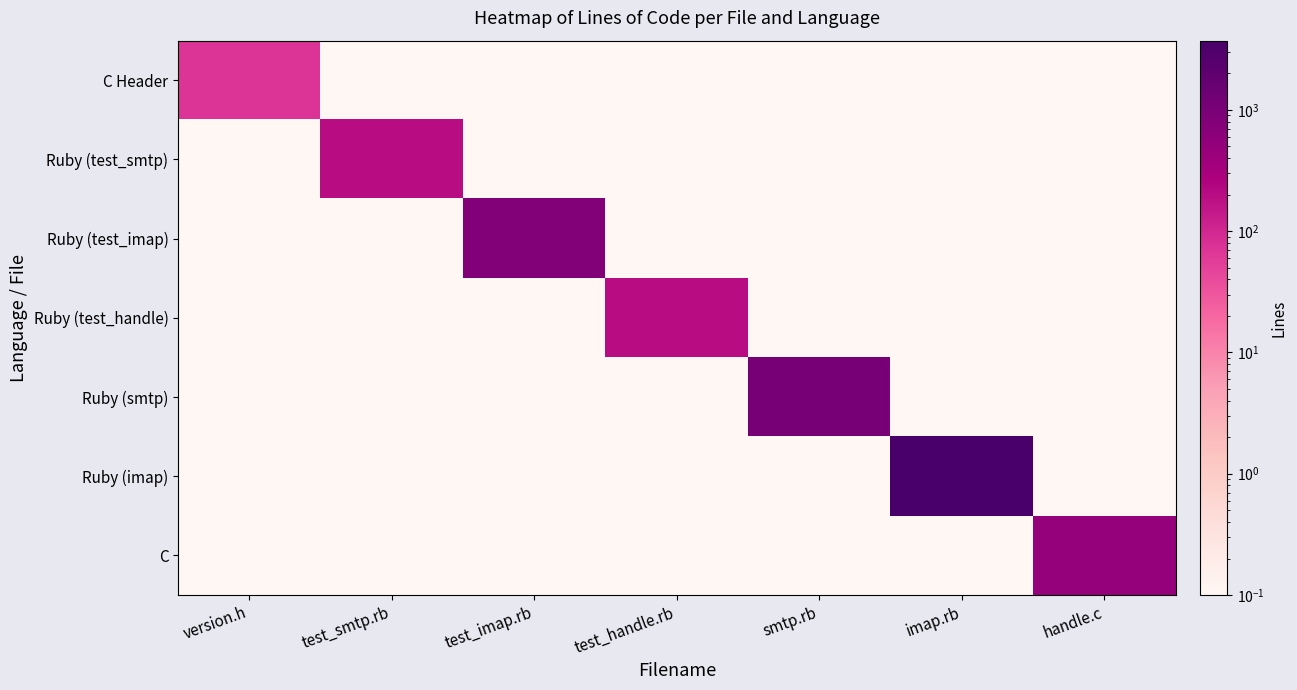

At how many categories does at least one series exceed 1603?

1